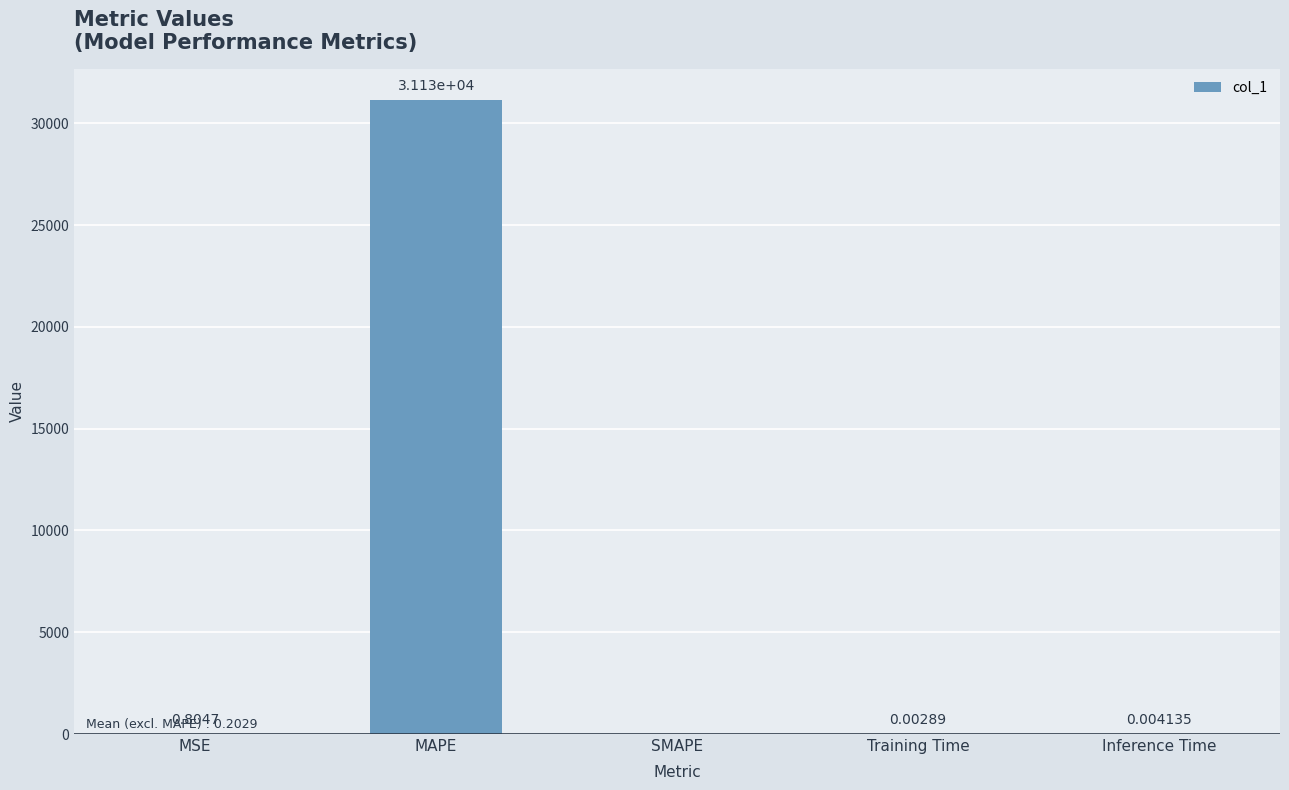

At which label is the value closest to 15562?

MSE